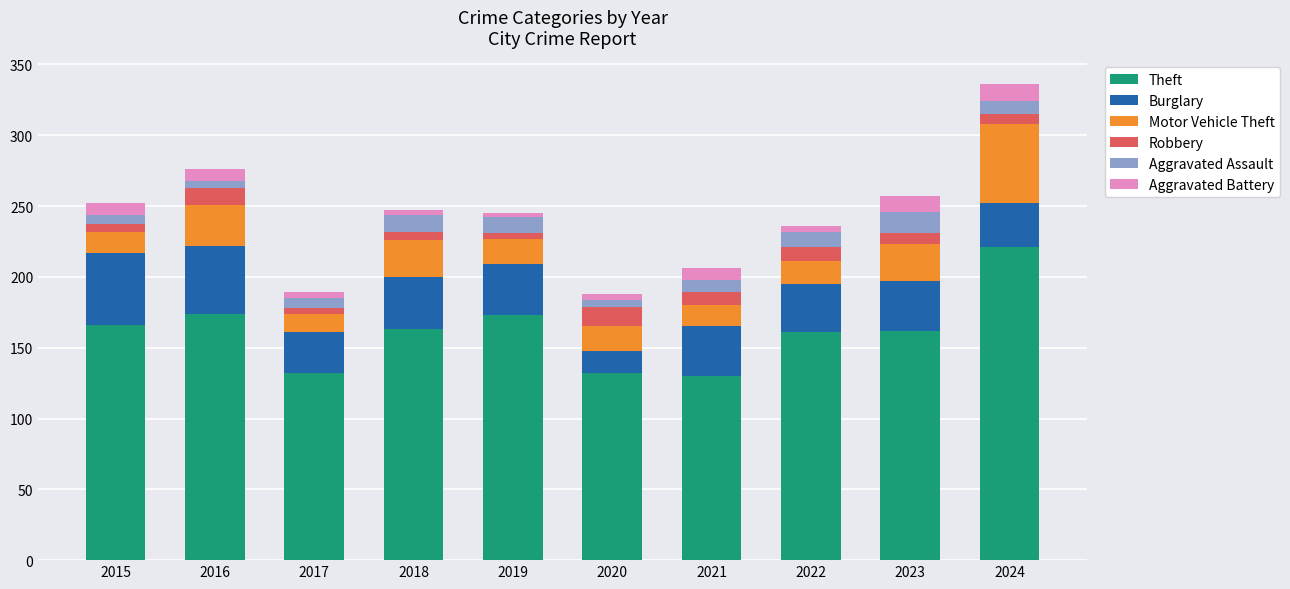

What is the sum of all Theft values?

1614